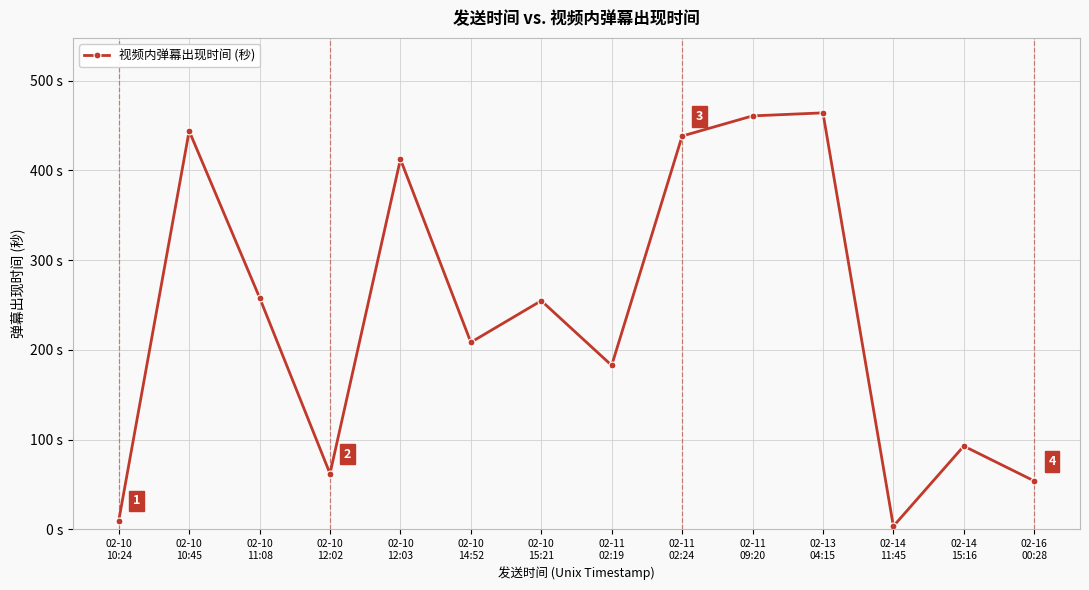

What is the approximate value at 02-10
11:08?

258.3